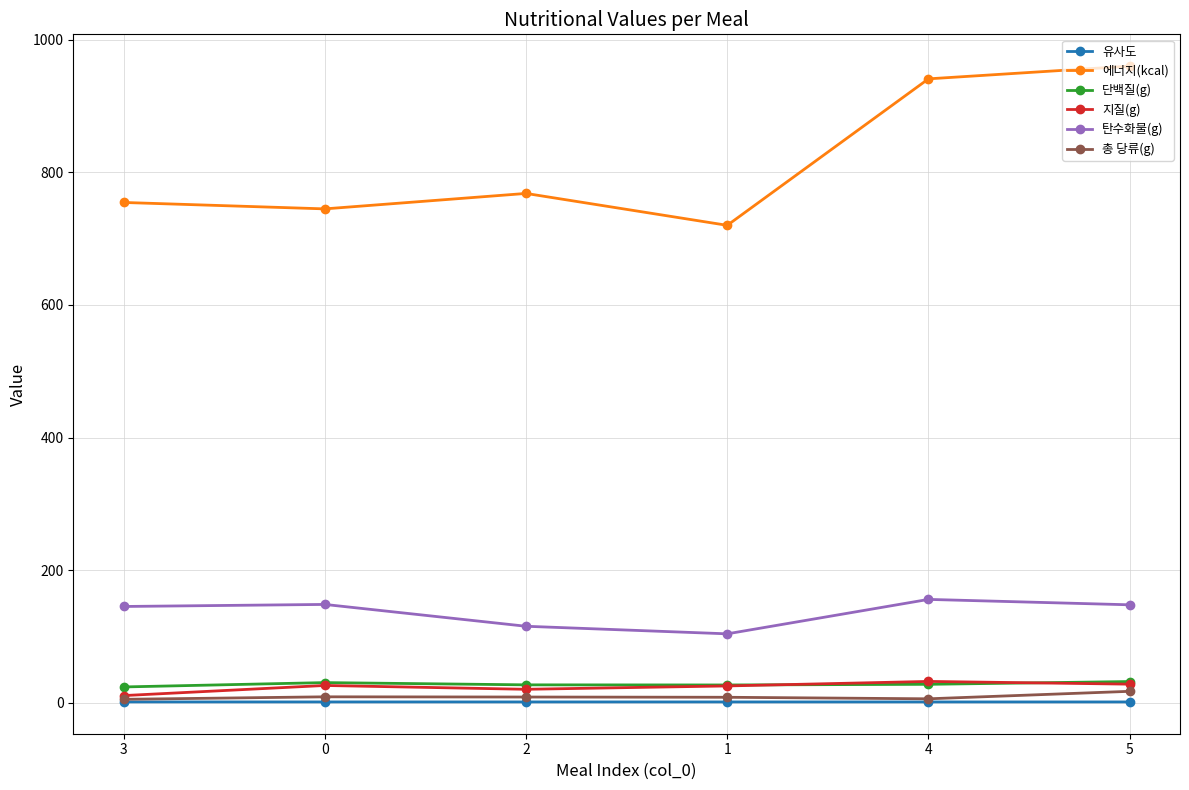

At which label does 에너지(kcal) first exceed 768?

2